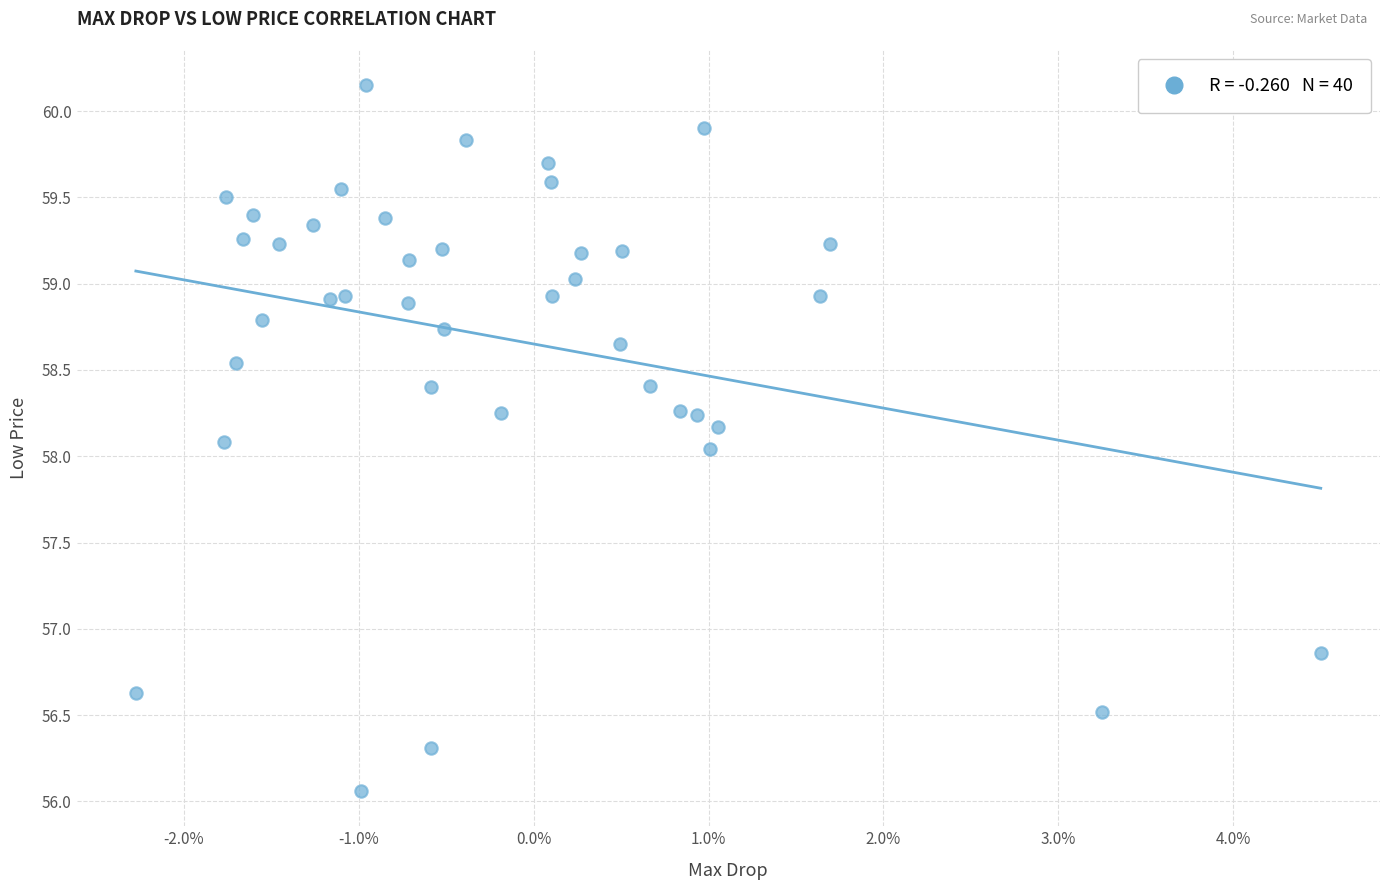

What is the range of Y values (max minus min)?

4.1